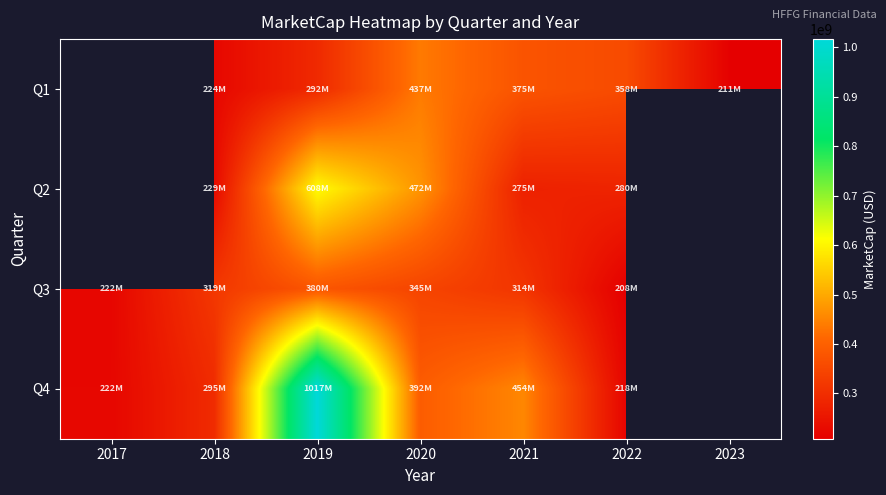

Is the value of Q4 at 2019 greater than the value of Q1 at 2020?

Yes